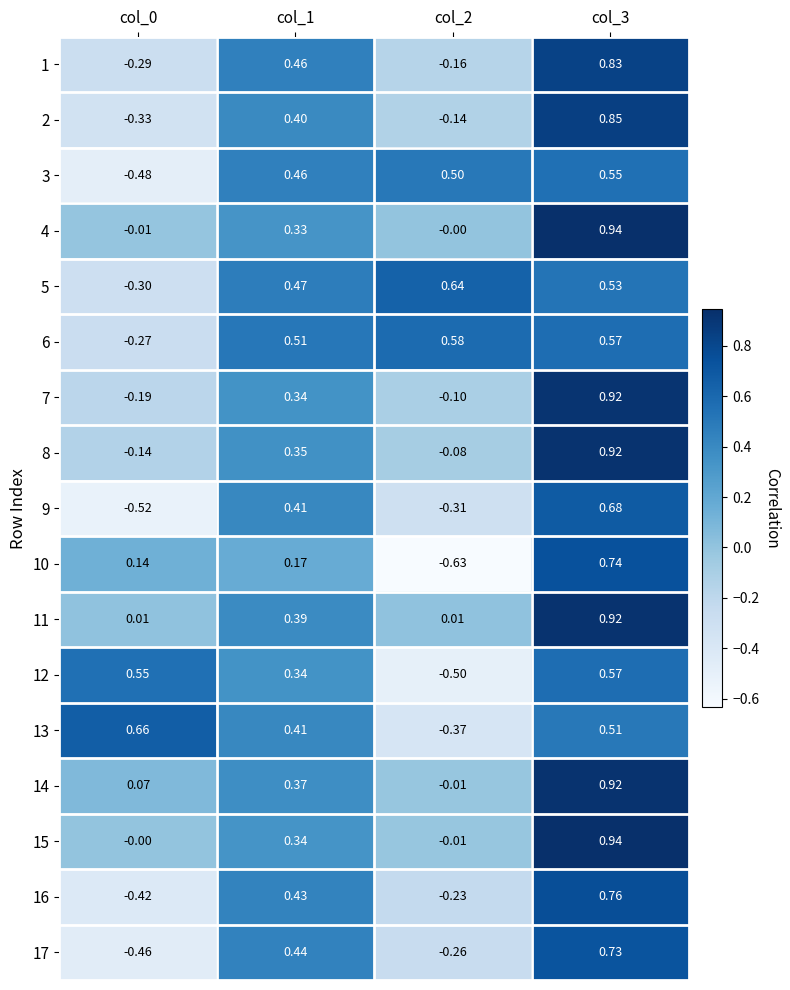

Is the value of 8 at col_1 greater than the value of 16 at col_1?

No